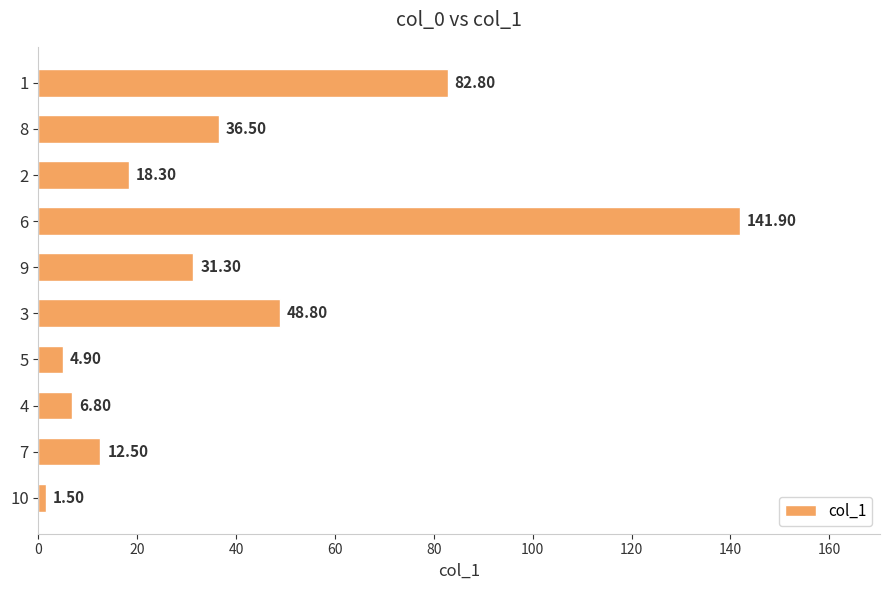

What is the change in value from 5 to 3?

+43.9